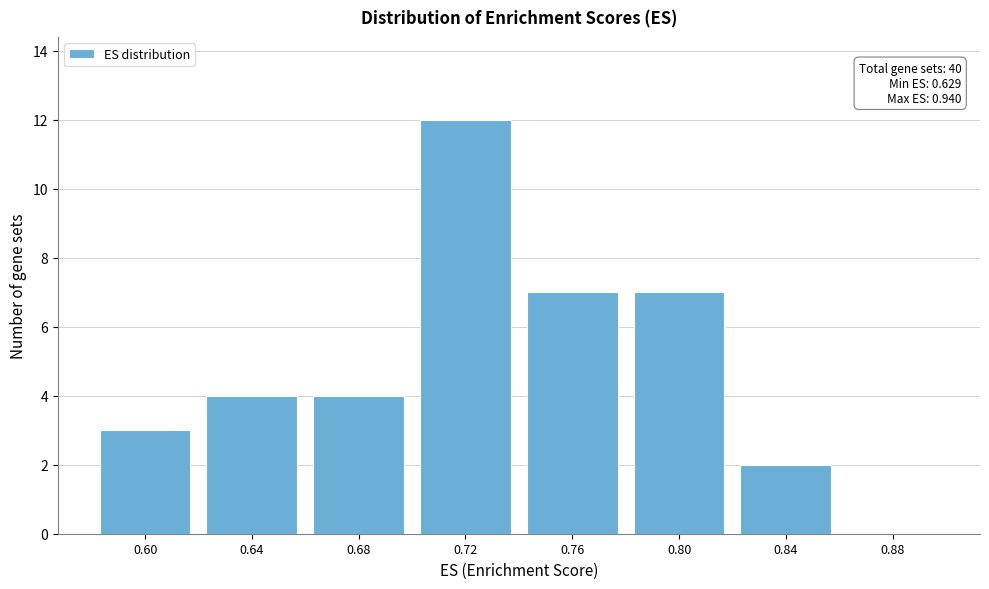

Reading left to right, transcribe all the data shown in this chart.

0.60=3	0.64=4	0.68=4	0.72=12	0.76=7	0.80=7	0.84=2	0.88=0